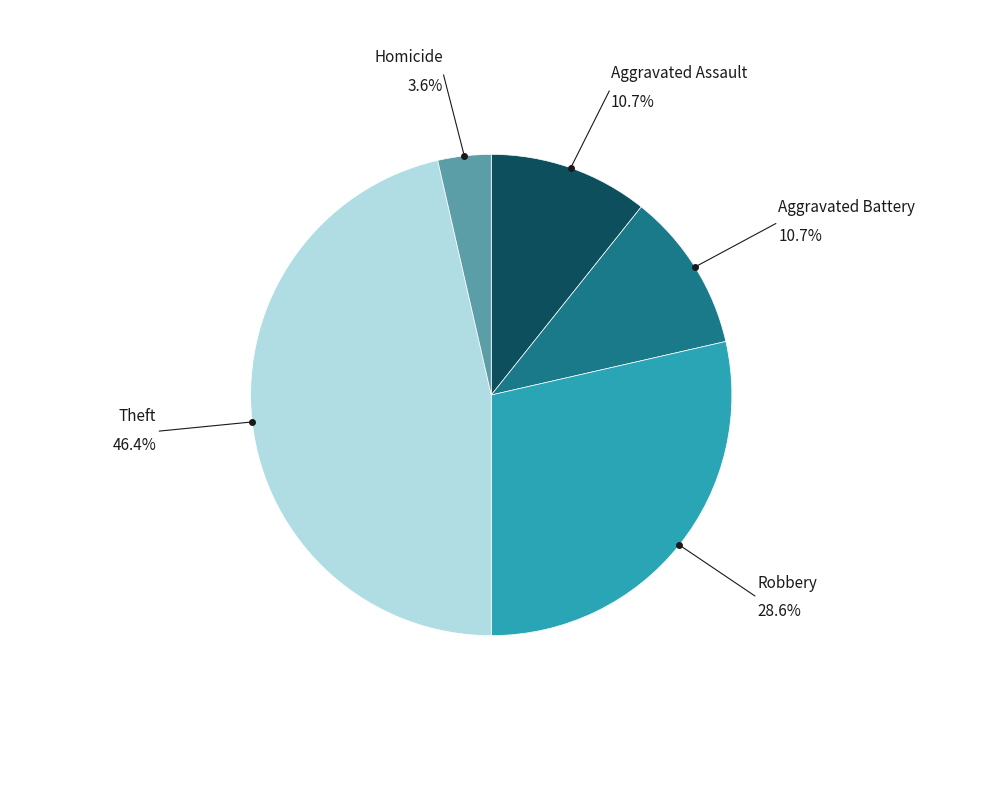

Is there a majority slice in this chart?

No